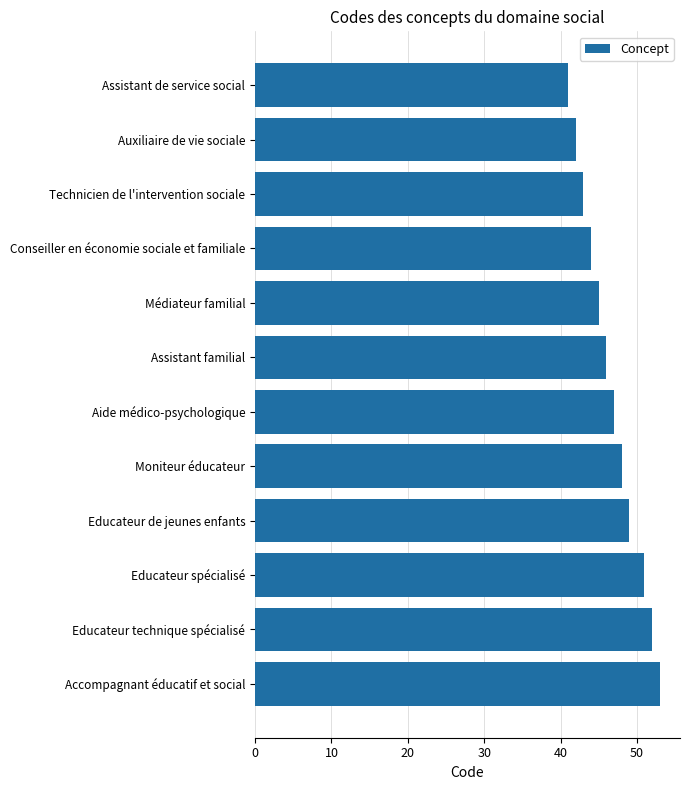

Rank the categories by value from lowest to highest.

Assistant de service social, Auxiliaire de vie sociale, Technicien de l'intervention sociale, Conseiller en économie sociale et familiale, Médiateur familial, Assistant familial, Aide médico-psychologique, Moniteur éducateur, Educateur de jeunes enfants, Educateur spécialisé, Educateur technique spécialisé, Accompagnant éducatif et social